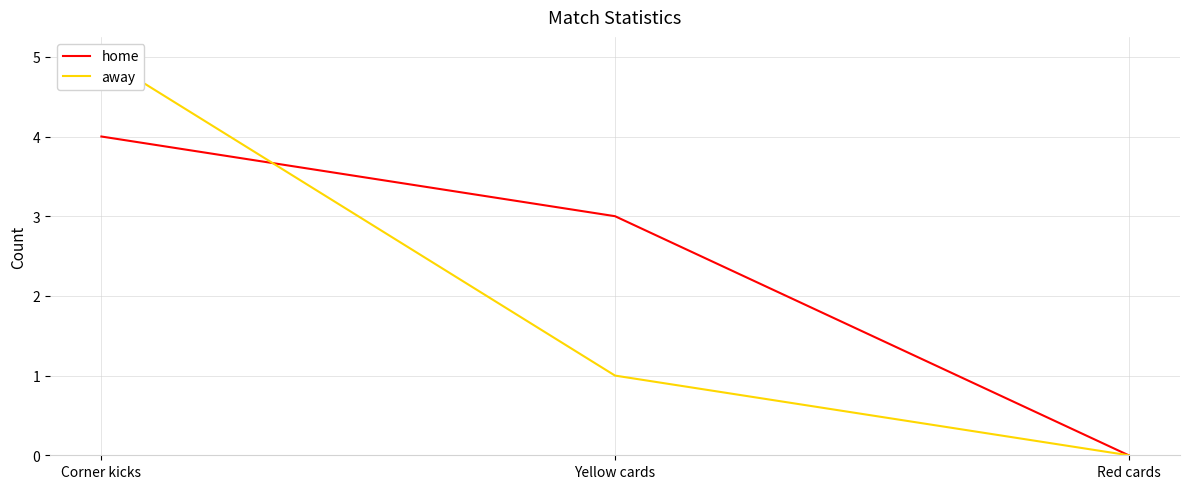

What is the total value across all series at Corner kicks?

9